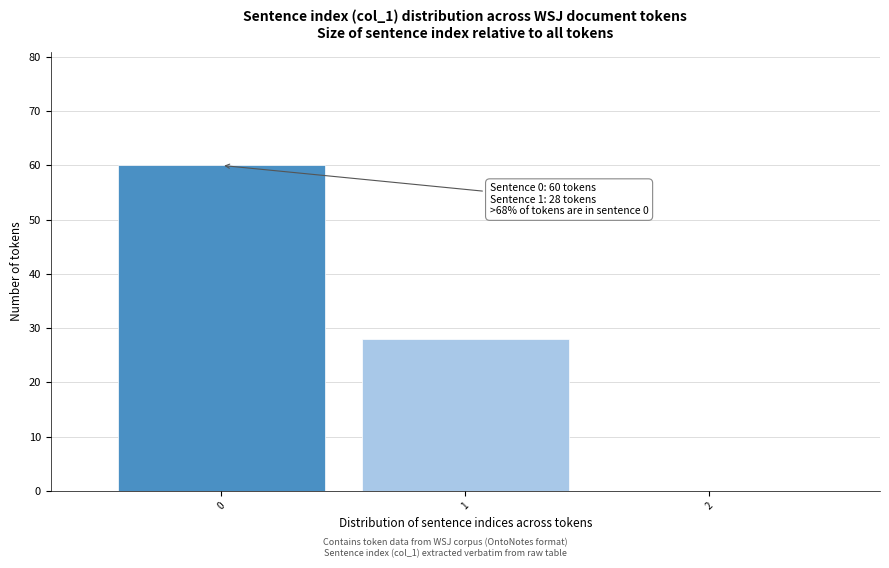

Reading right to left, transcribe all the data shown in this chart.

2=0	1=28	0=60